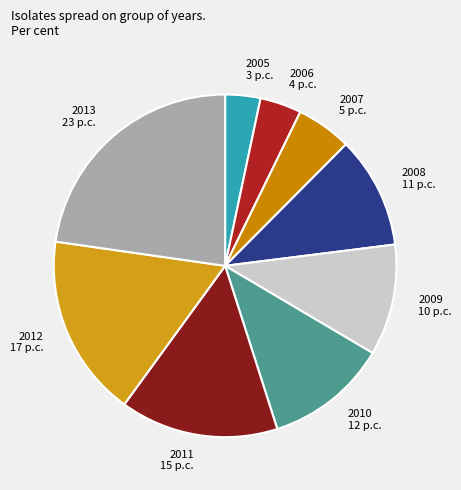

Is 2010 the majority of the pie?

No